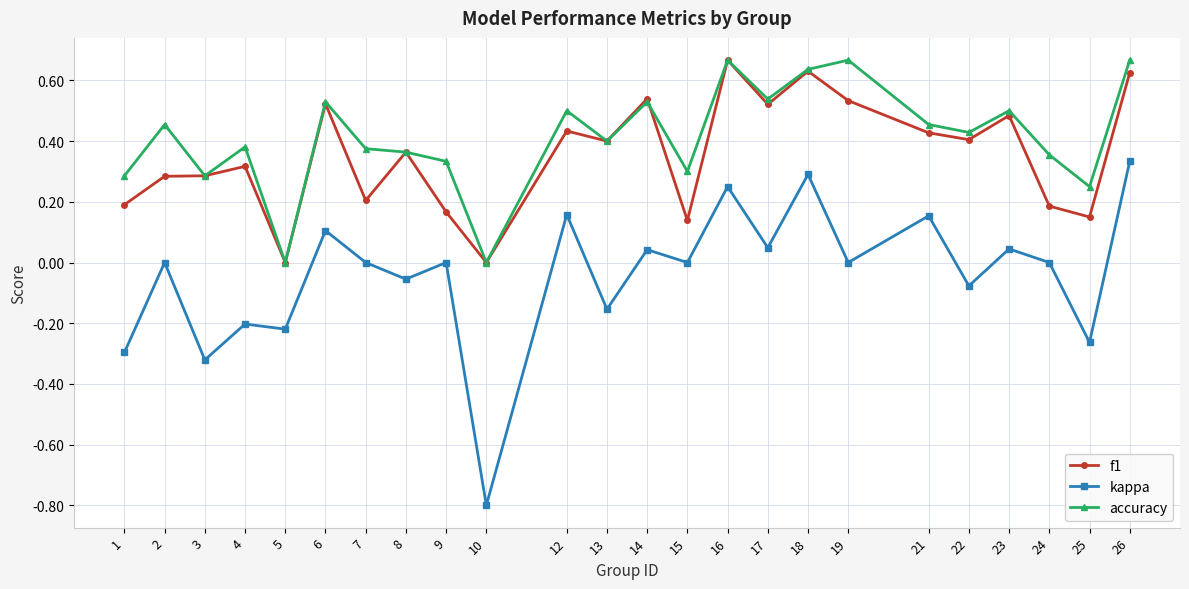

The value of accuracy at 4 is 0.6. True or false?

False